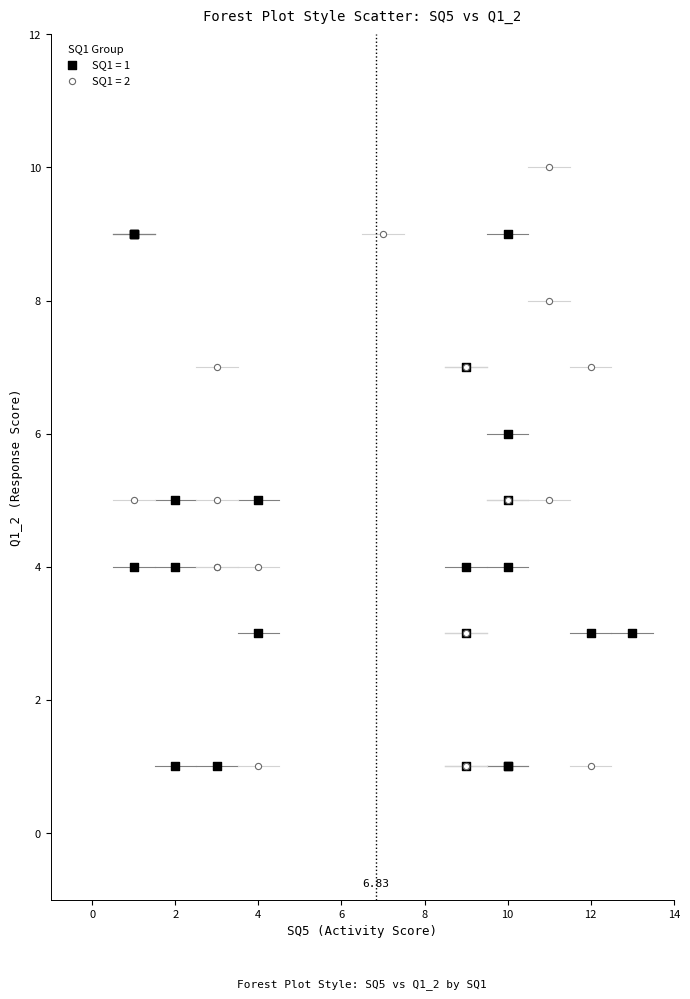

Which series has the largest Y range (max minus min)?

SQ1 = 2